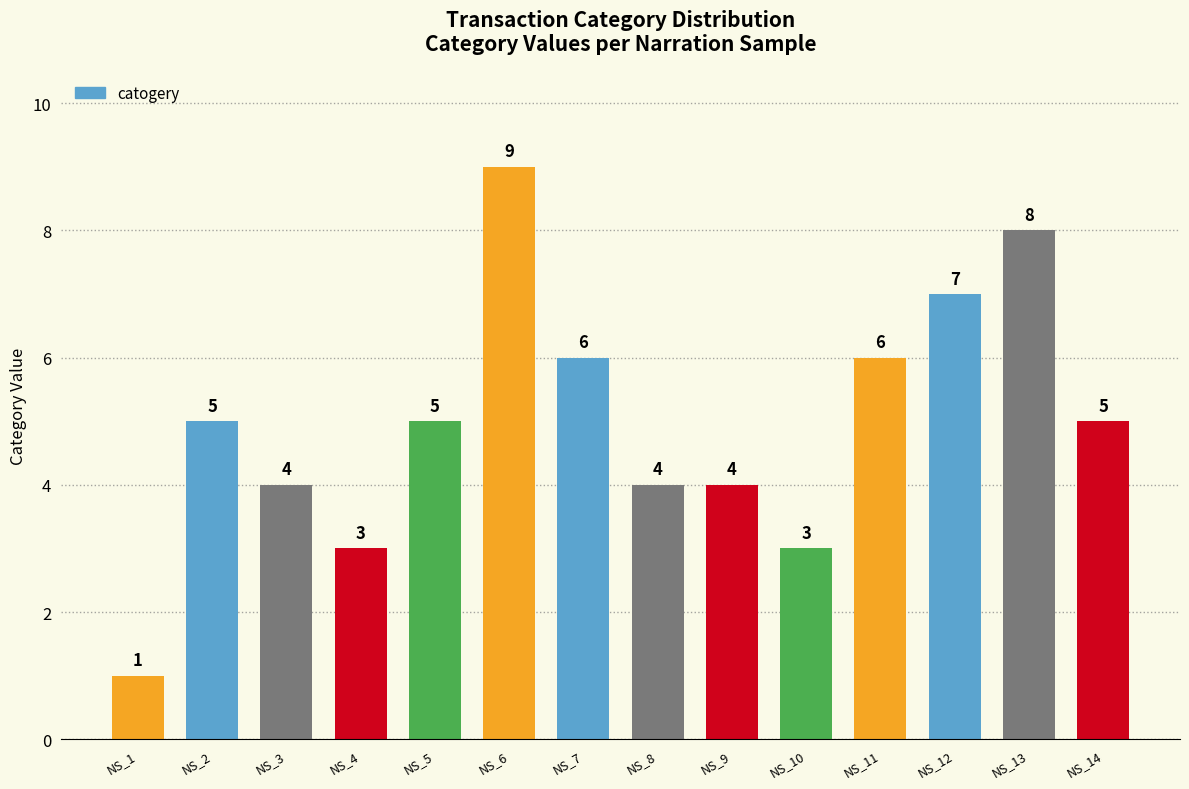

What is the average value?

5